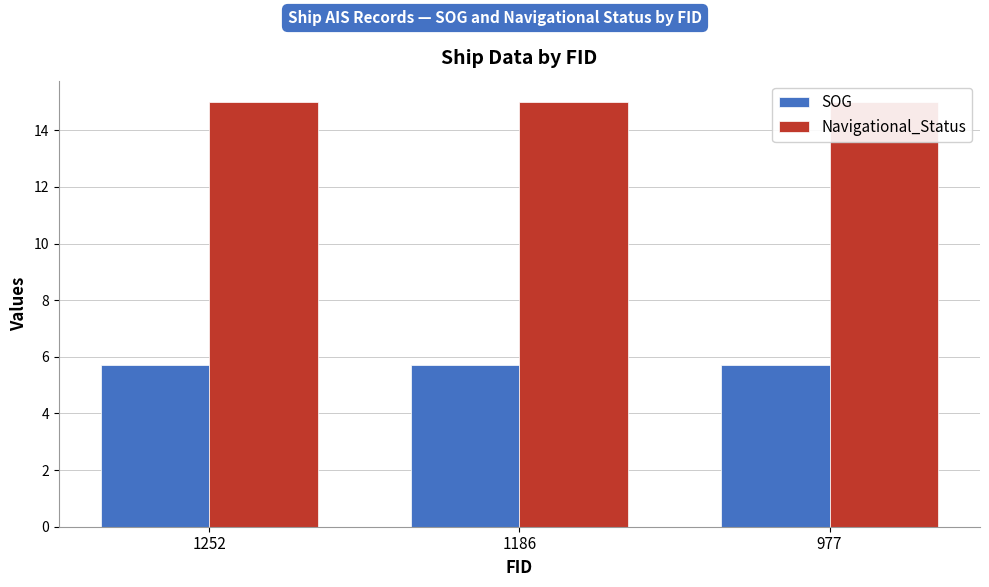

Read the Navigational_Status value at 977.

15.0